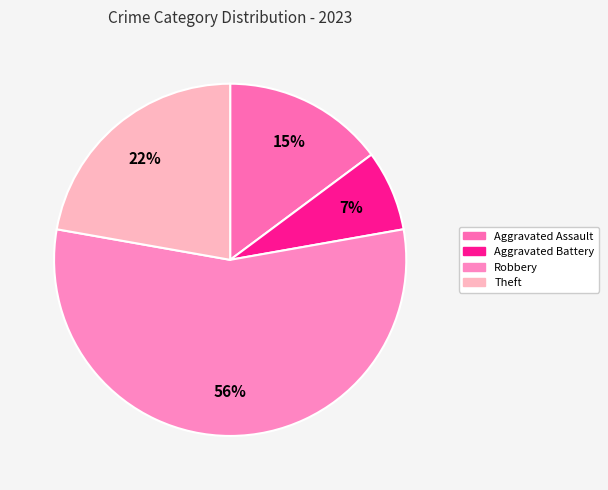

Rank the categories by value from highest to lowest.

Robbery, Theft, Aggravated Assault, Aggravated Battery